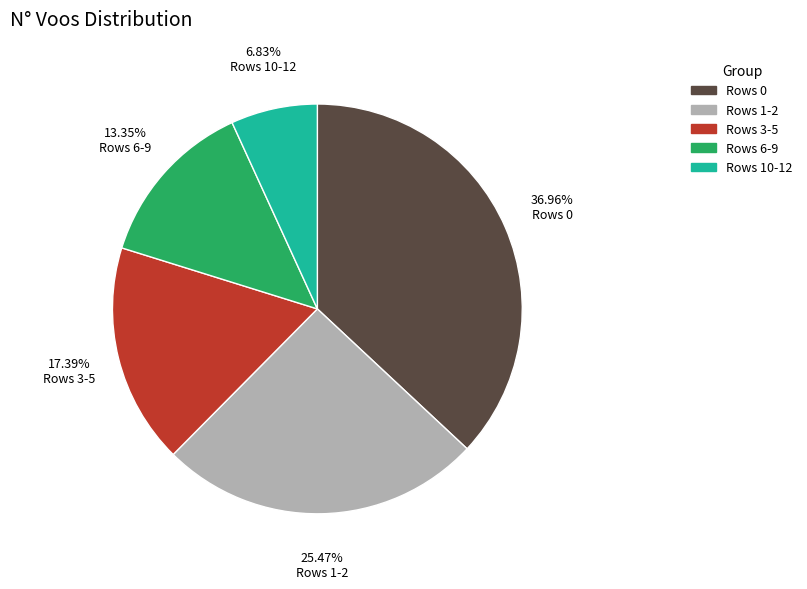

Is there any slice that represents more than half of the pie?

No